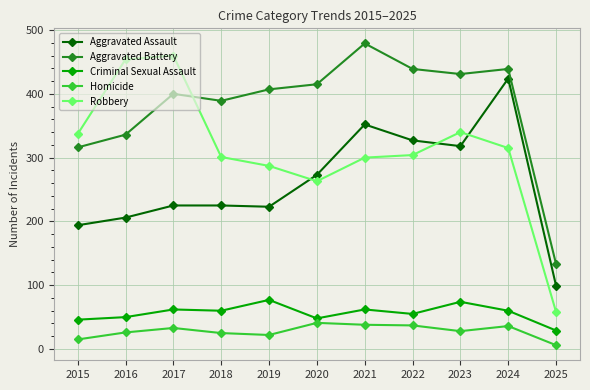

At which category does the chart reach its peak across all series?

2021